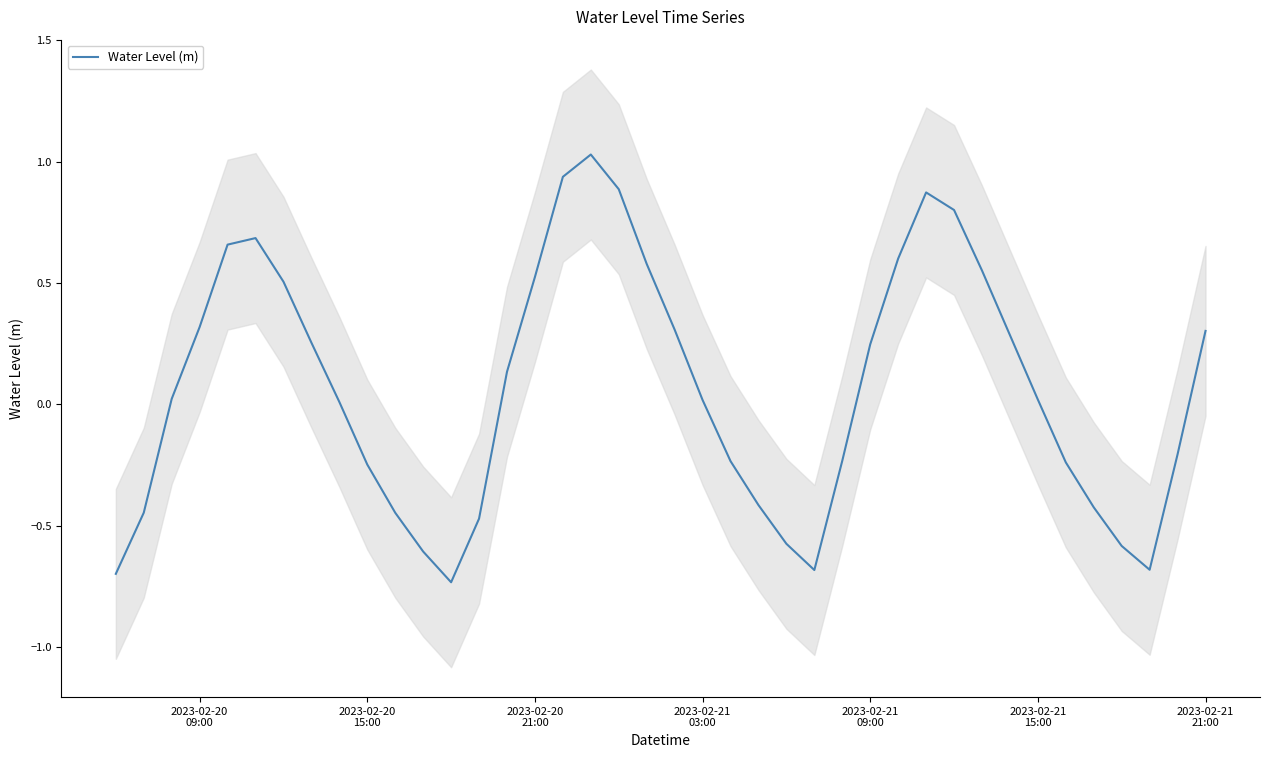

Reading left to right, transcribe all the data shown in this chart.

-0.7	-0.4	0.0	0.3	0.7	0.7	0.5	0.3	0.0	-0.2	-0.4	-0.6	-0.7	-0.5	0.1	0.5	0.9	1.0	0.9	0.6	0.3	0.0	-0.2	-0.4	-0.6	-0.7	-0.2	0.2	0.6	0.9	0.8	0.6	0.3	0.0	-0.2	-0.4	-0.6	-0.7	-0.2	0.3